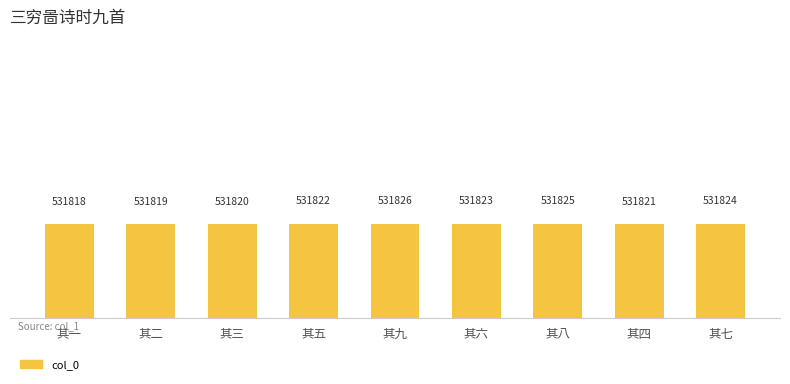

How many values are below 531822?

4